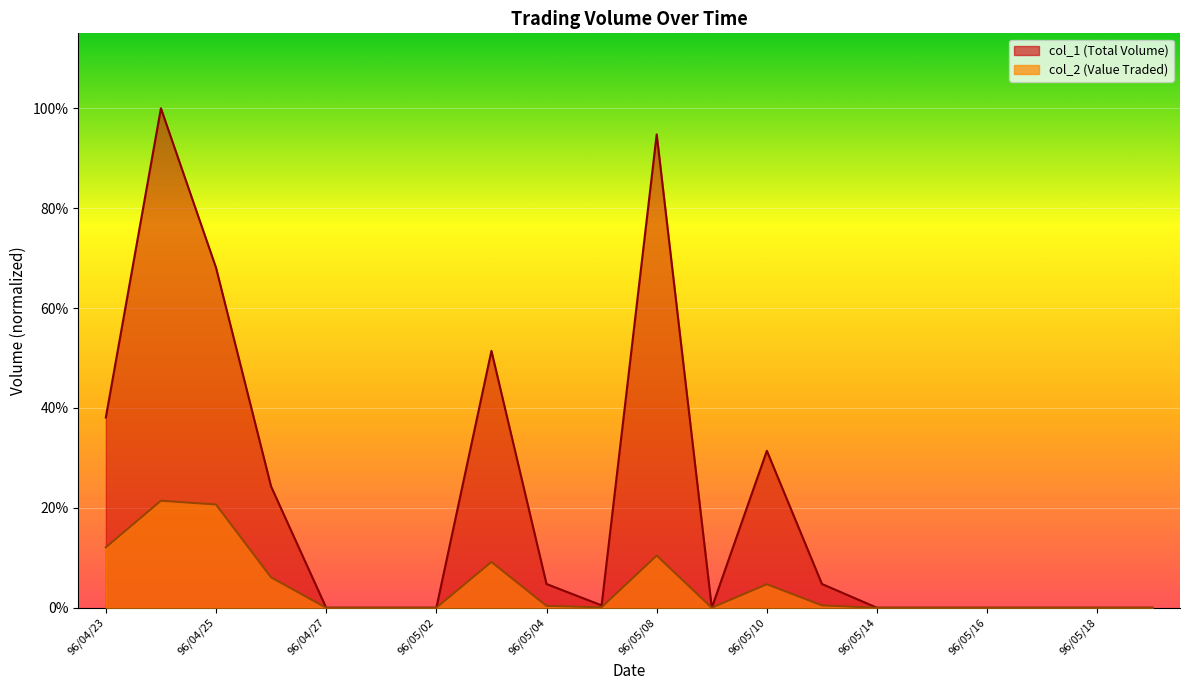

How many positive values does the col_1 series have?

10